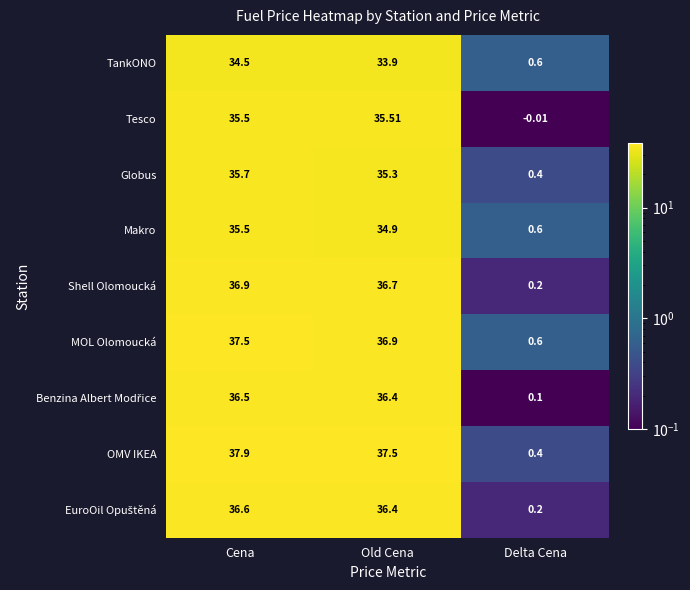

Rank the categories by MOL Olomoucká value from highest to lowest.

Cena, Old Cena, Delta Cena